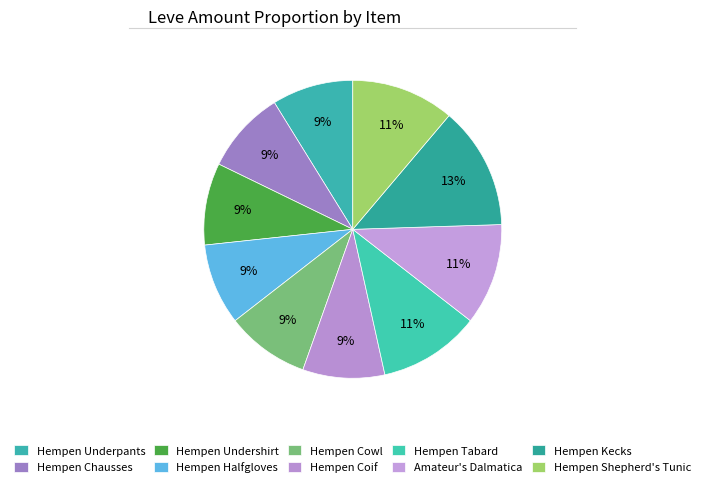

How many segments does this pie chart have?

10